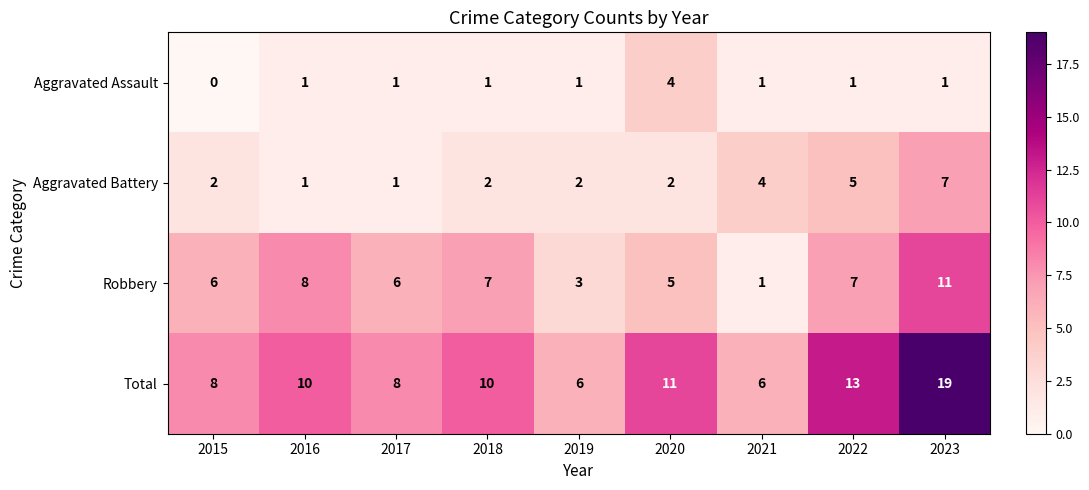

What is the difference between the highest and lowest values at 2020?

9